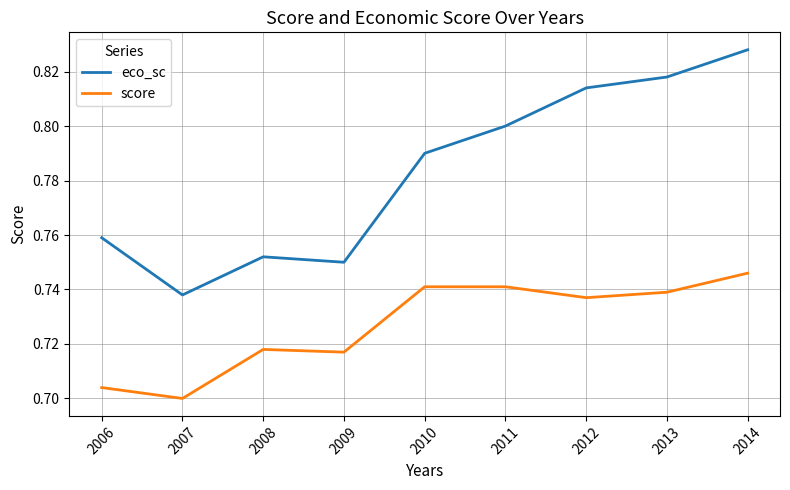

Which series changed the most between 2010 and 2012?

eco_sc